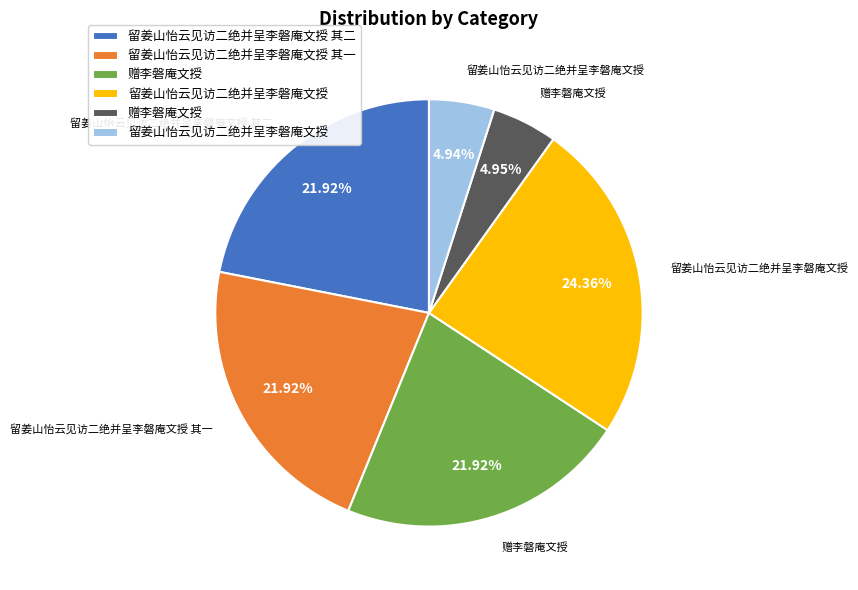

Is there any slice that represents more than half of the pie?

No